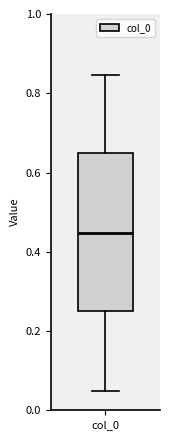

Read this box plot against the y-axis: the position of the median line, the range covered by the box, and the ends of both whiskers. The values are not printed on the chart, so give them approximately, as read against the axis.

median 0.44, box 0.26 to 0.64, whiskers 0.04 to 0.84